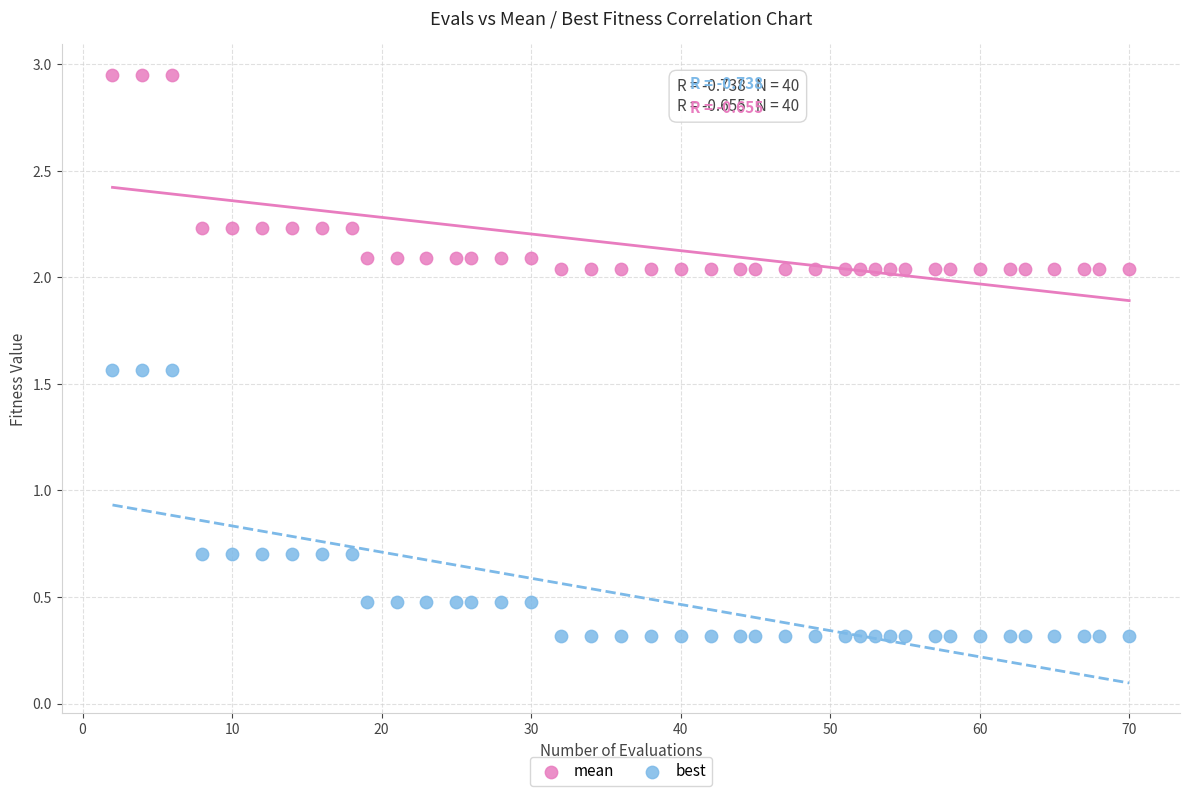

Which series has the largest Y range (max minus min)?

best